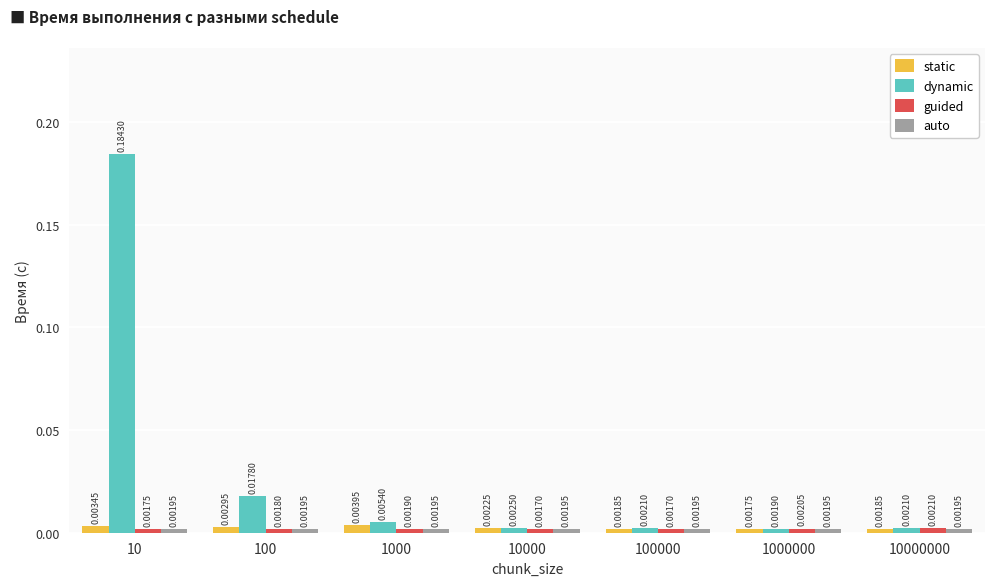

Which series changed the most between 100 and 10000000?

dynamic